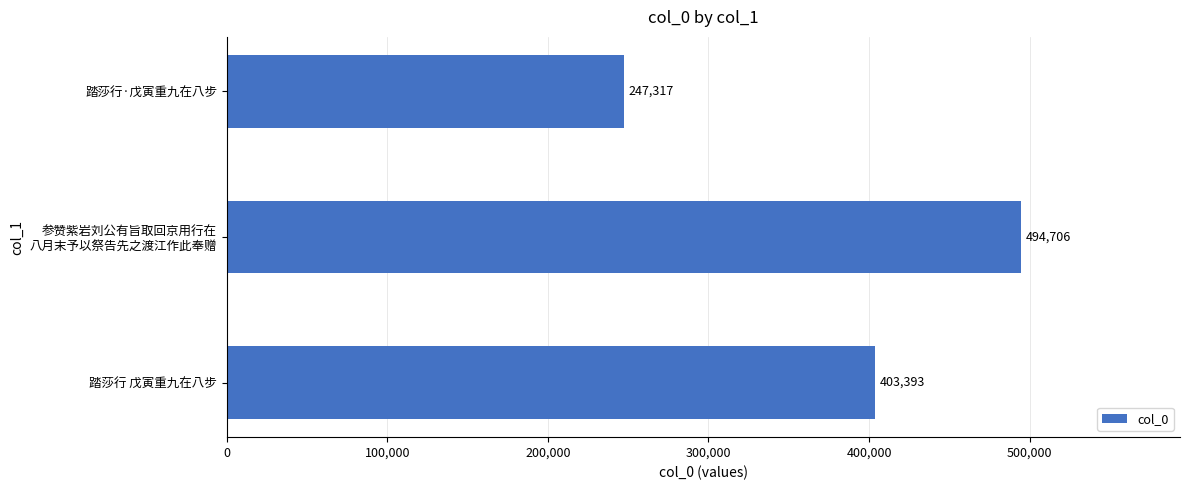

How many values are between 247317 and 494706?

3